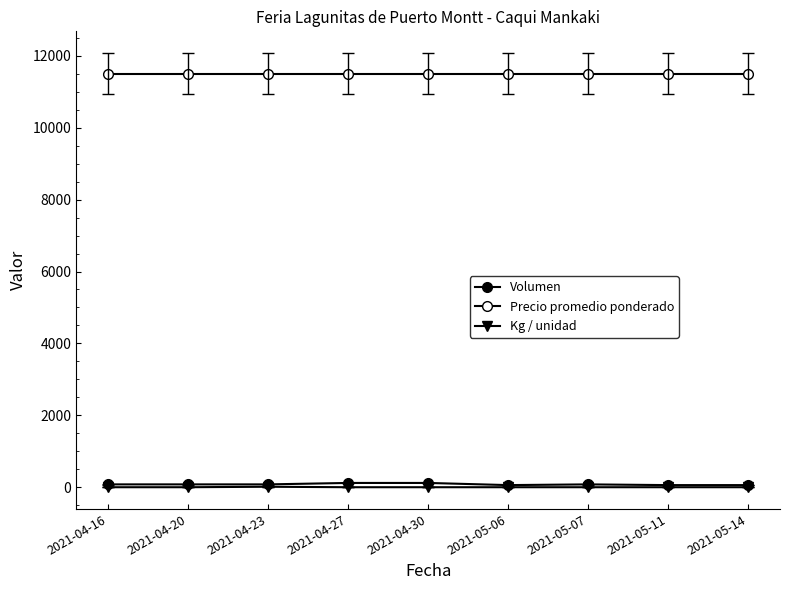

Is this an area chart (filled region under the line)?

No